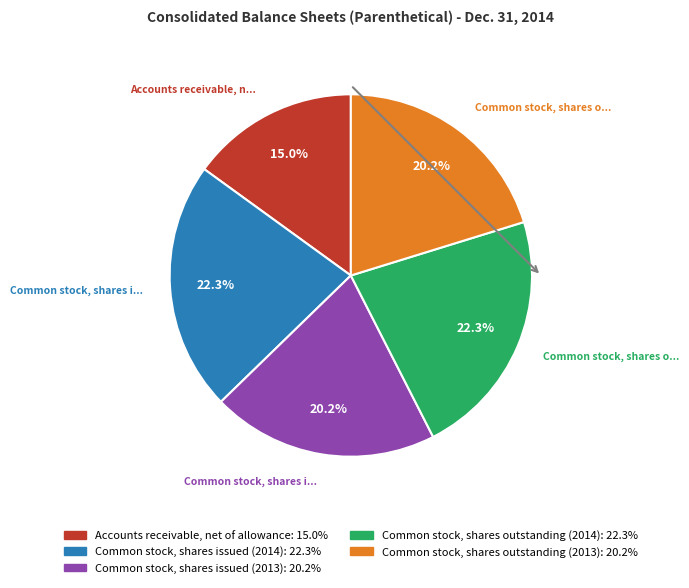

Which category has the smallest portion of the pie?

Accounts receivable, net of allowance